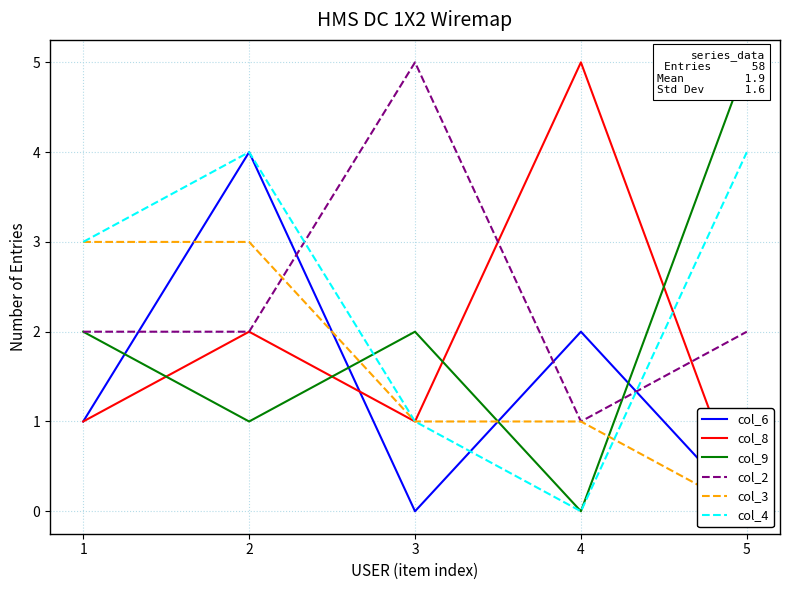

What are all the series names shown in the legend?

col_6, col_8, col_9, col_2, col_3, col_4